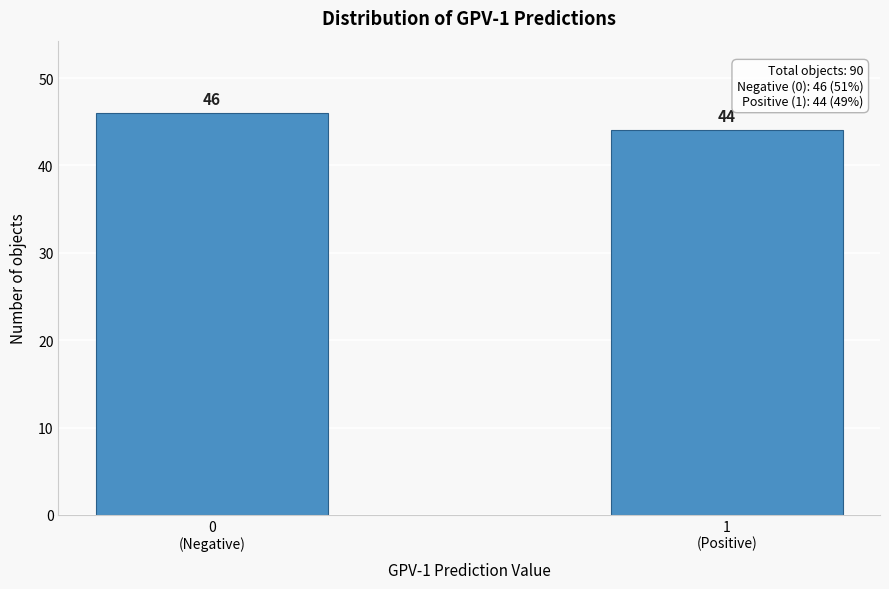

Reading left to right, what are all the values shown in this chart?

46	44